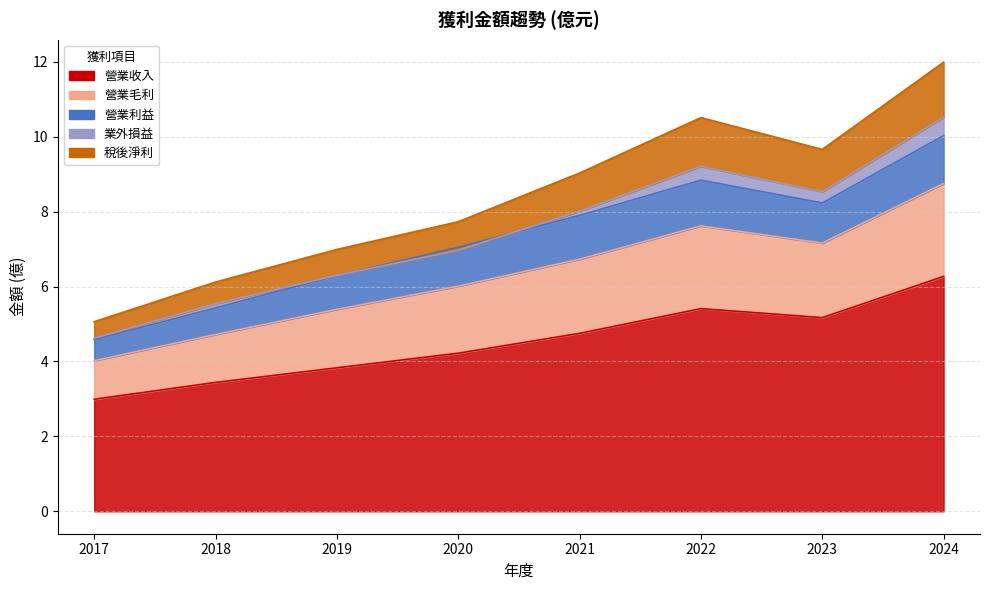

What is the total value across all series at 2018?

15.0